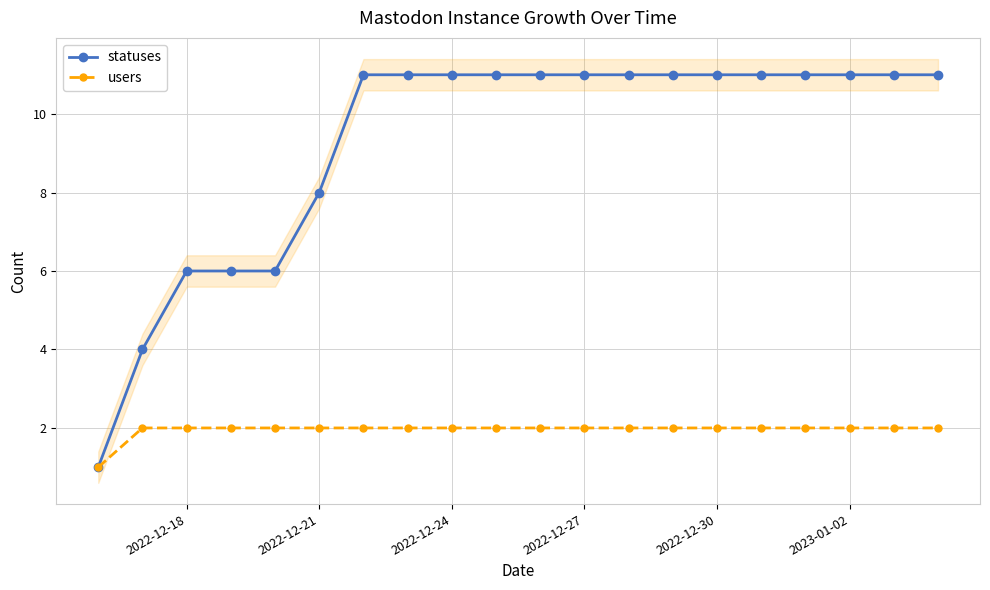

List the series in order of their peak value, lowest first.

users, statuses